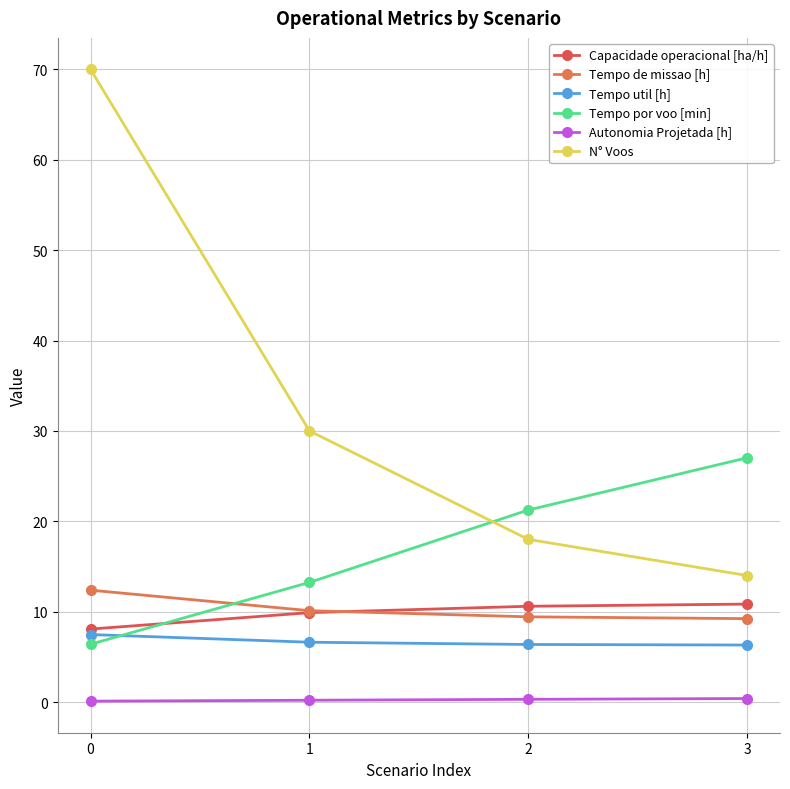

What is the value of the Tempo por voo [min] point at the 2nd from the left?

13.2